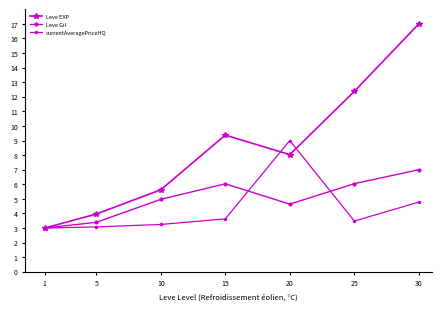

At which label does Leve EXP first exceed 8?

15